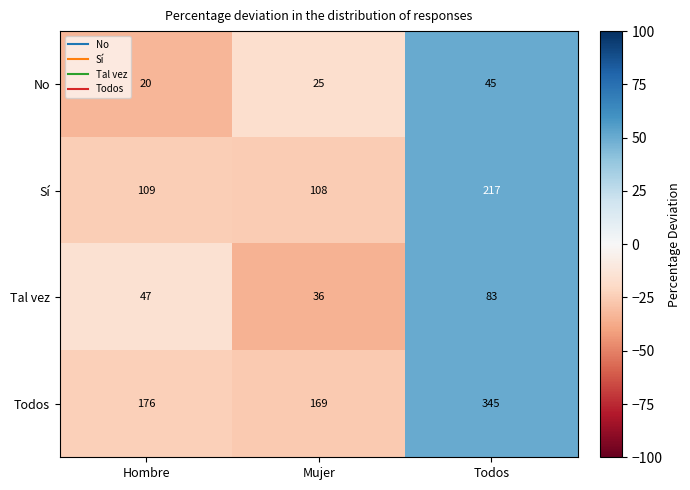

What value does the Sí series have at Mujer, to the nearest 10?

110